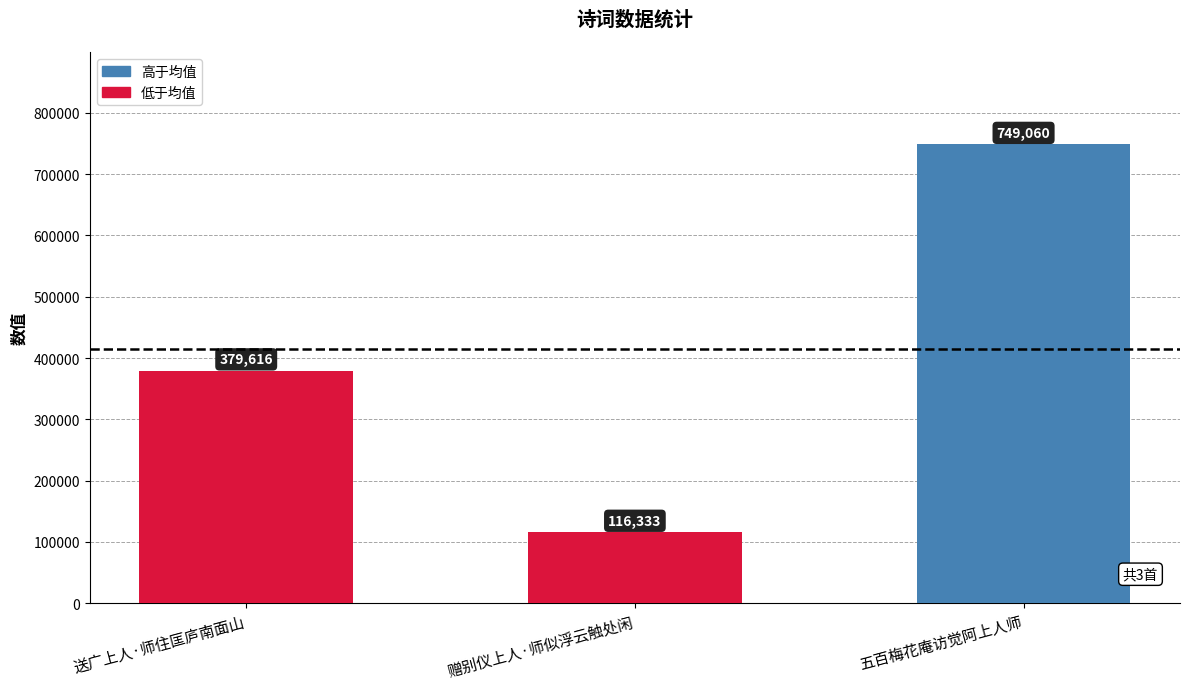

What is the smallest value displayed?

116333